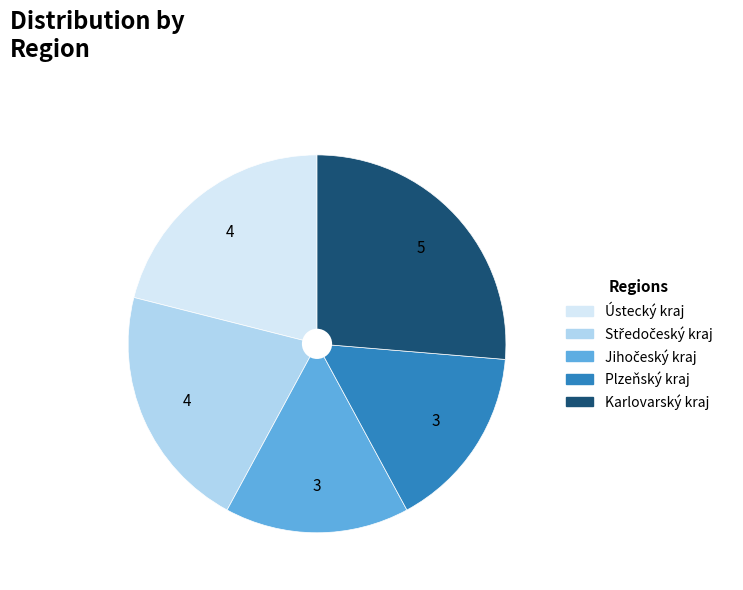

The Ústecký kraj slice represents 21% of the pie. True or false?

True